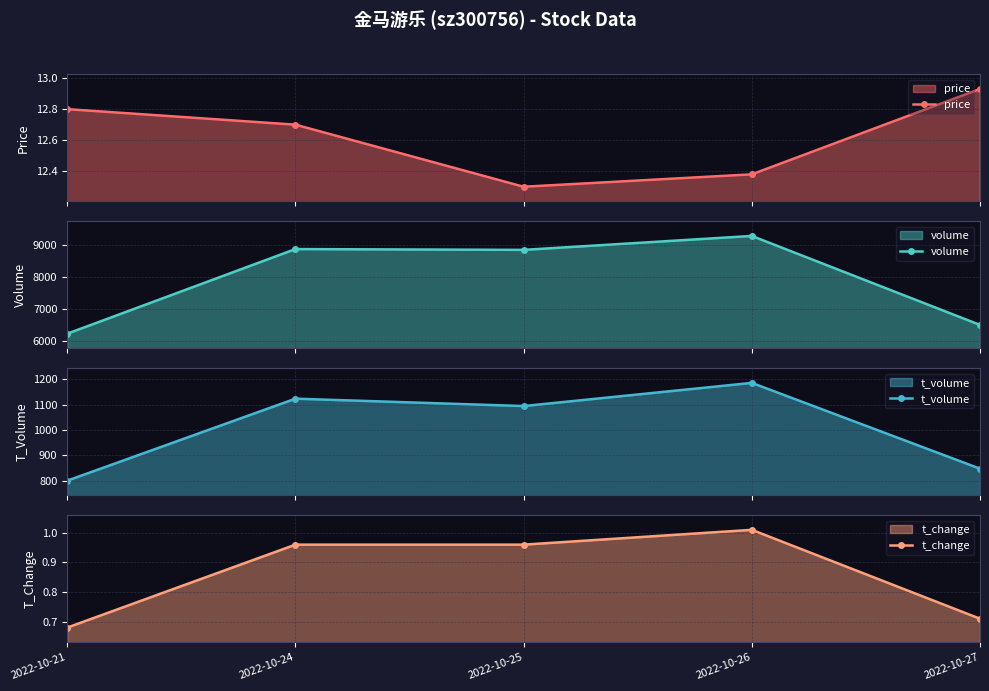

True or false: volume and t_volume cross at least once.

False